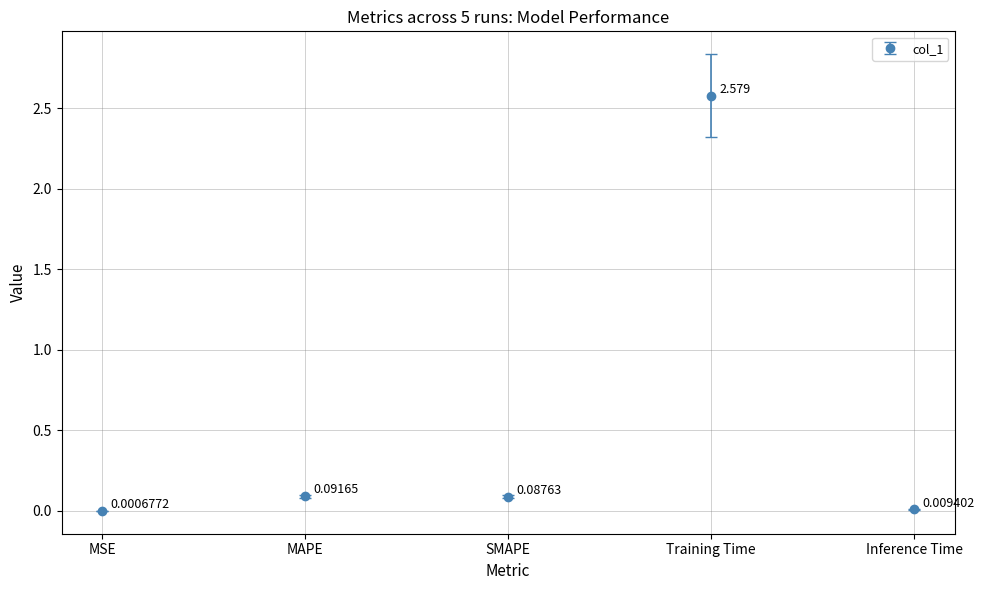

What is the sum of the values at SMAPE and MAPE?

0.2